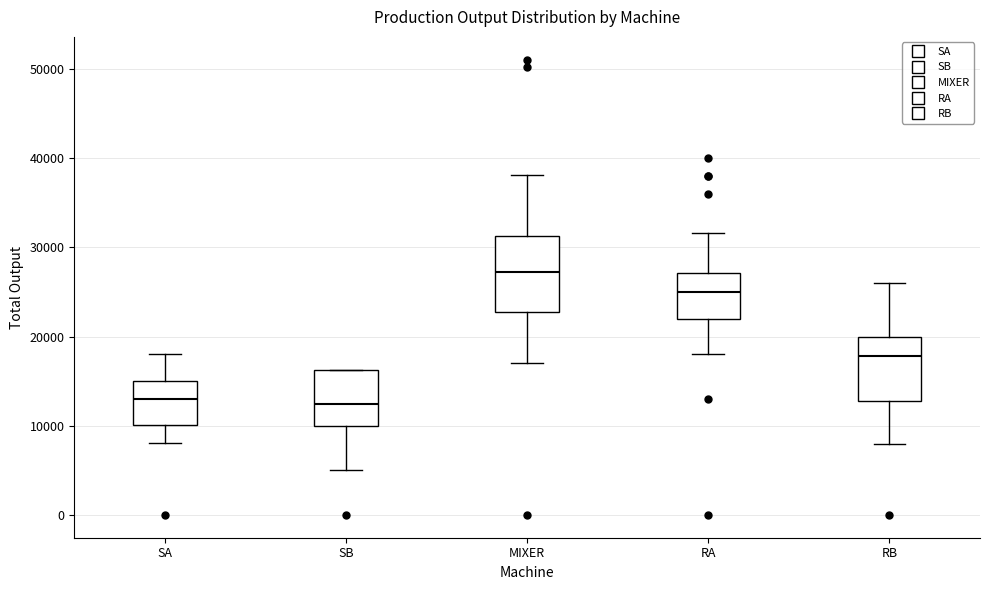

Comparing the boxes themselves (not the whiskers), which one is the tallest?

MIXER